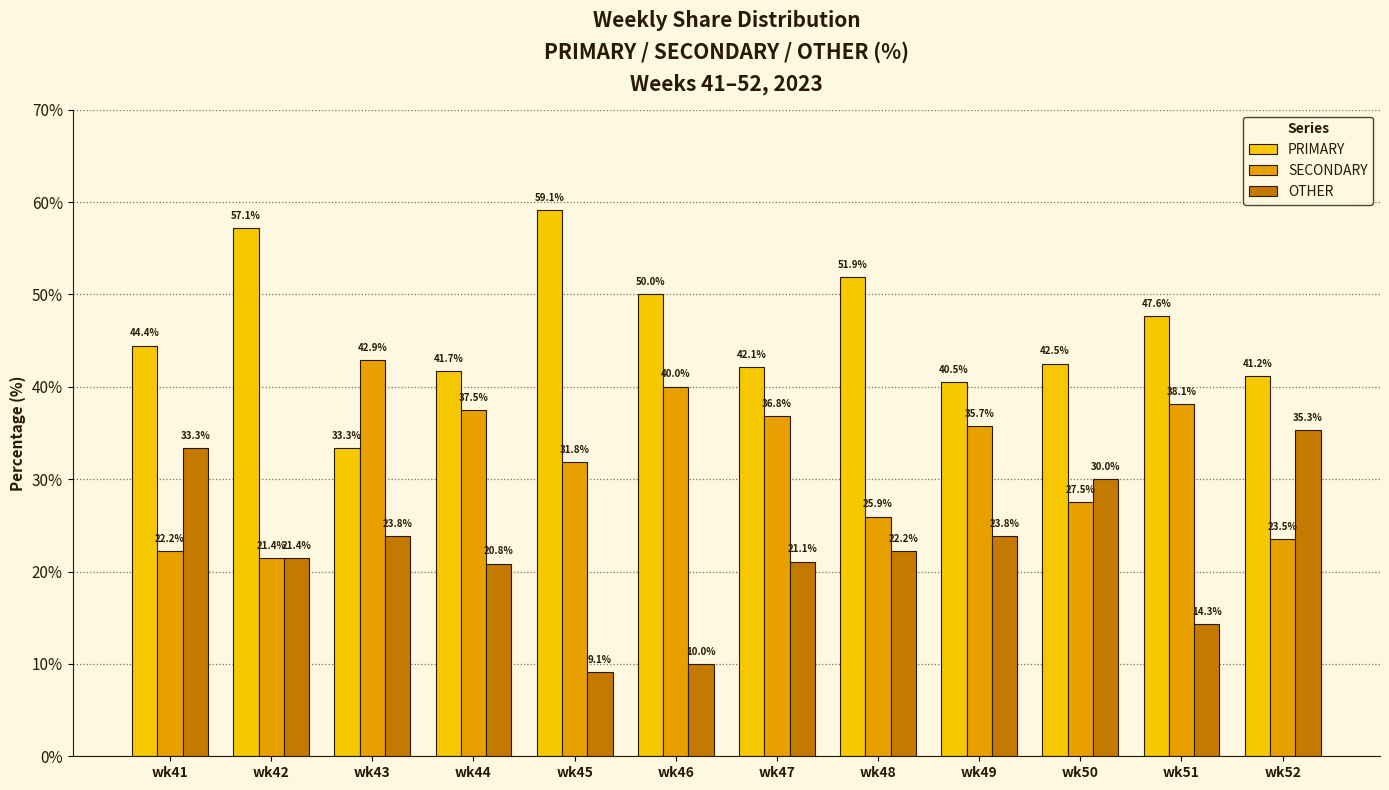

Rank the series by their average value, from lowest to highest.

OTHER, SECONDARY, PRIMARY